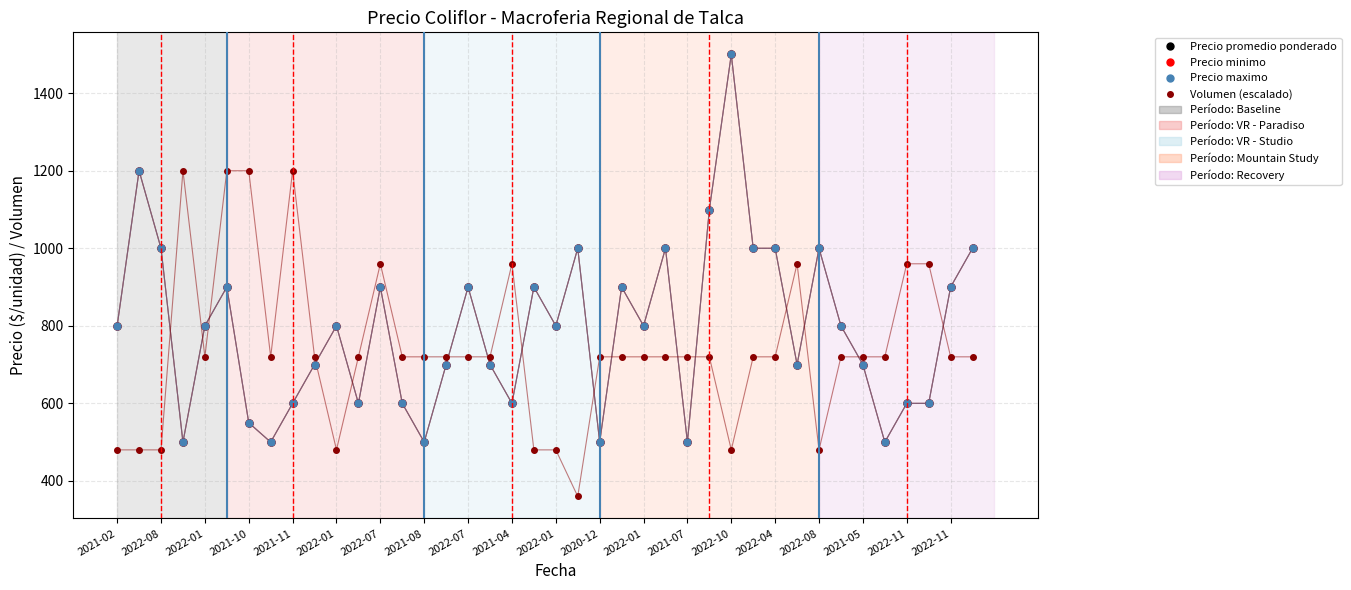

How many times do Volumen (escalado) and Precio promedio ponderado cross each other?

16